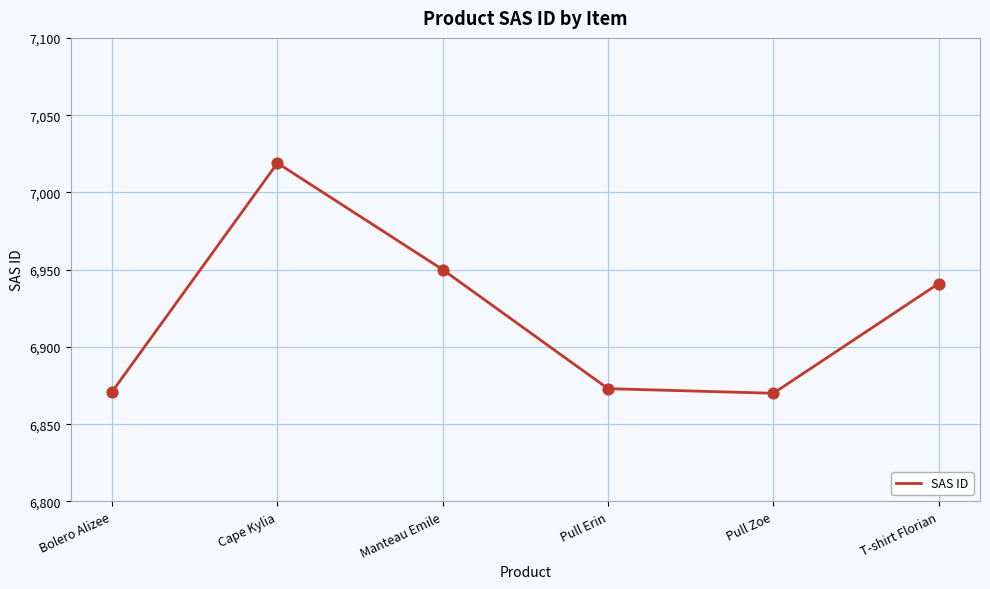

Between Bolero Alizee and Cape Kylia, which is larger?

Cape Kylia